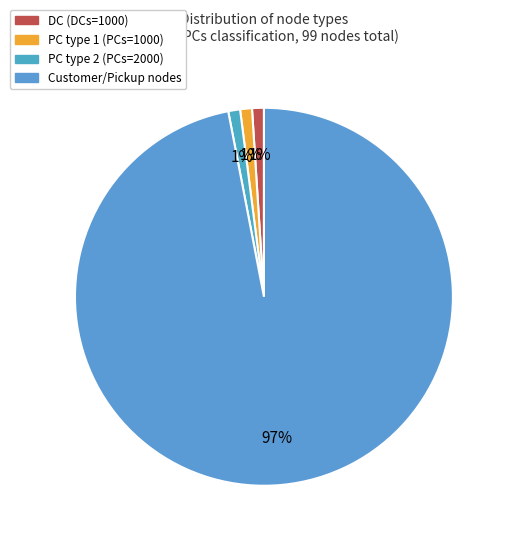

How many segments does this pie chart have?

4